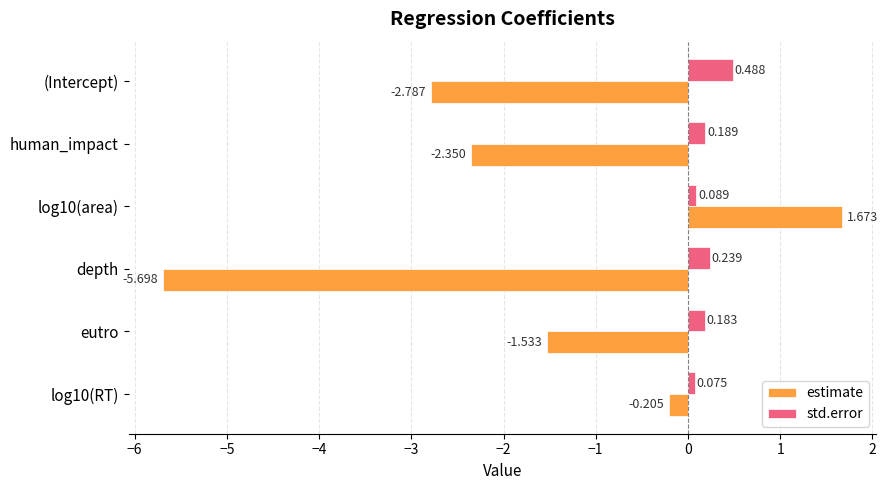

Which series has the largest total across all categories?

std.error